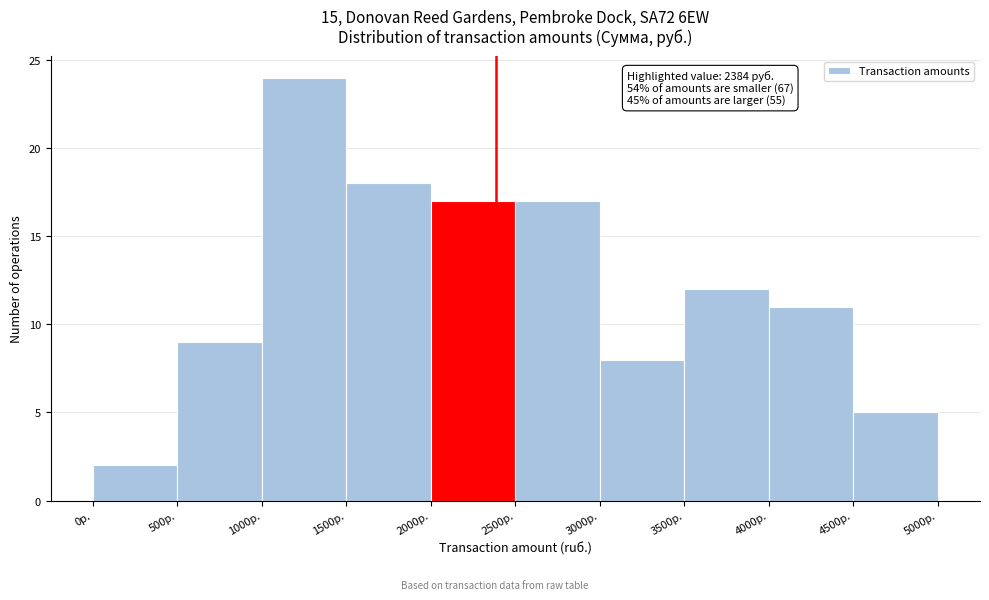

Which range on the x-axis has the tallest bar?

1000 to 1500